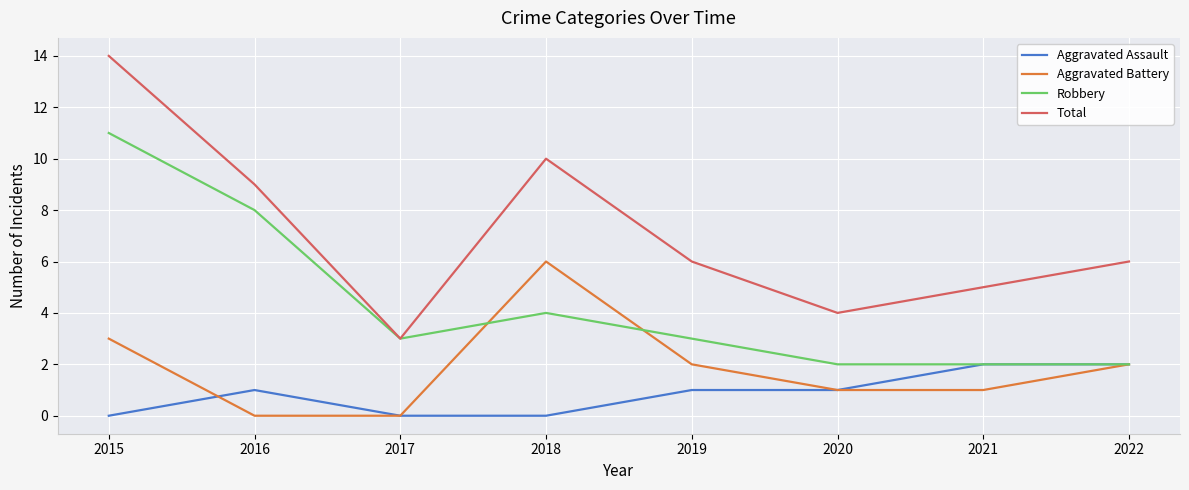

True or false: Aggravated Assault and Total intersect in this chart.

False